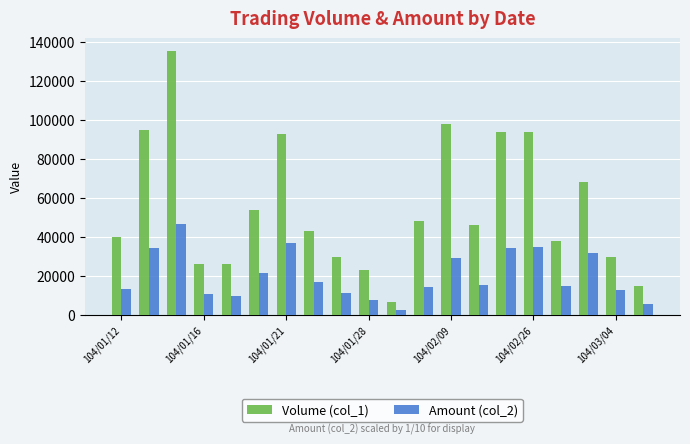

What are all the series names shown in the legend?

Volume (col_1), Amount (col_2)